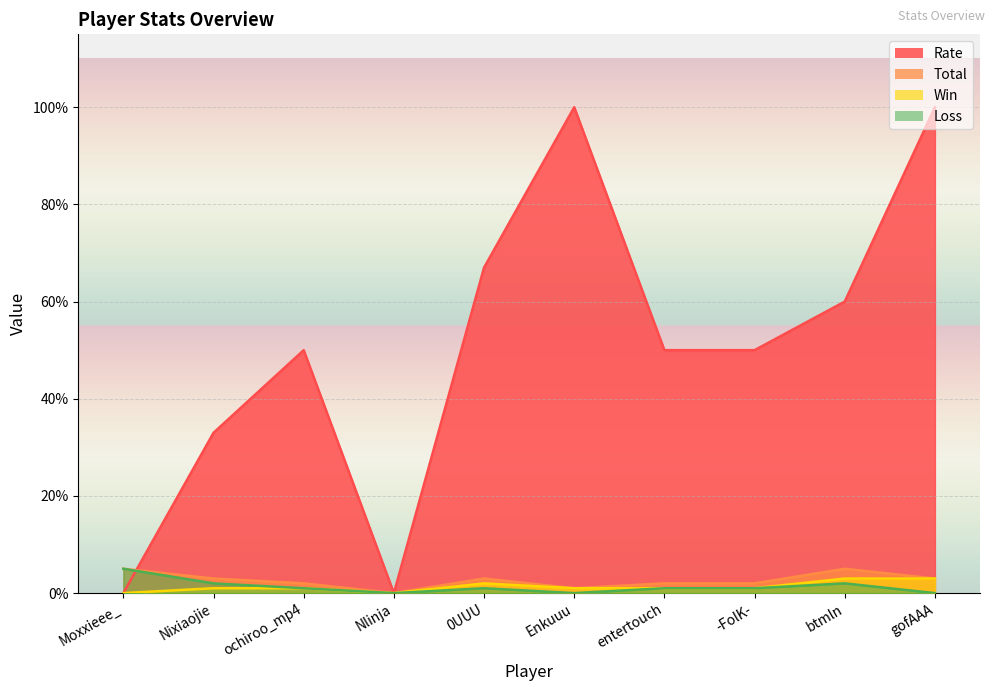

List the labels in order of Rate value, smallest first.

Moxxieee_, Nlinja, Nixiaojie, ochiroo_mp4, entertouch, -FolK-, btmln, 0UUU, Enkuuu, gofAAA